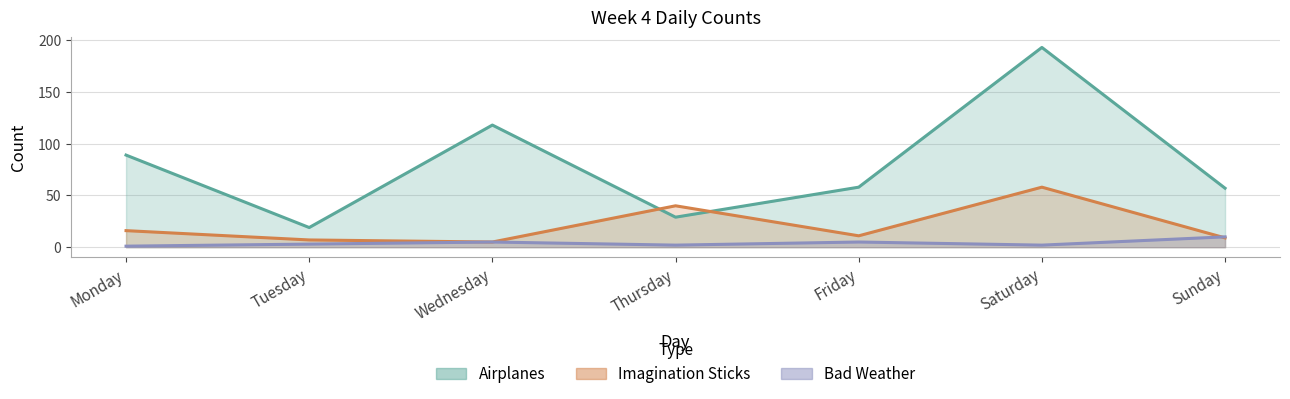

Where is the first local minimum for Bad Weather?

Thursday